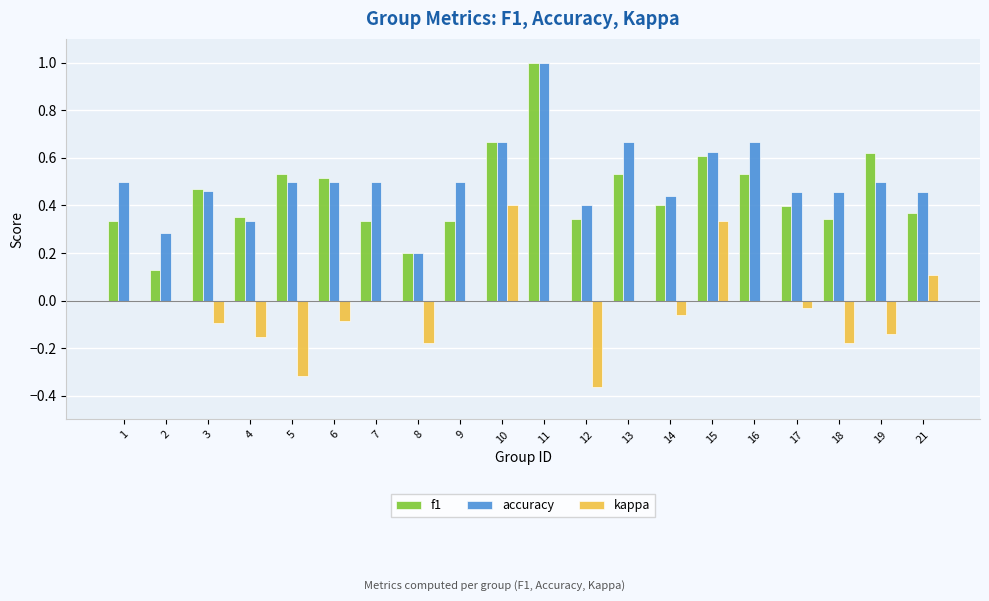

True or false: kappa has a value of 0.0 at 11.

True